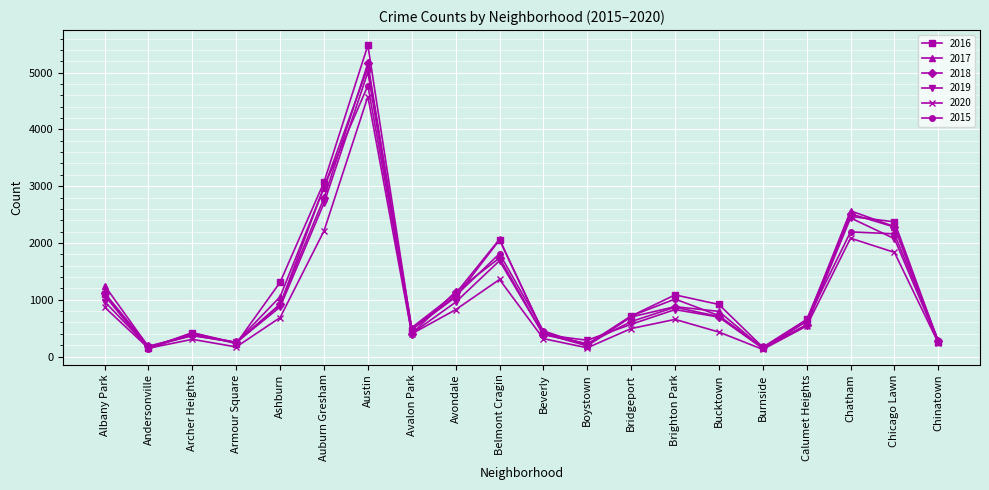

True or false: 2016 has a value of 2468 at Chatham.

True